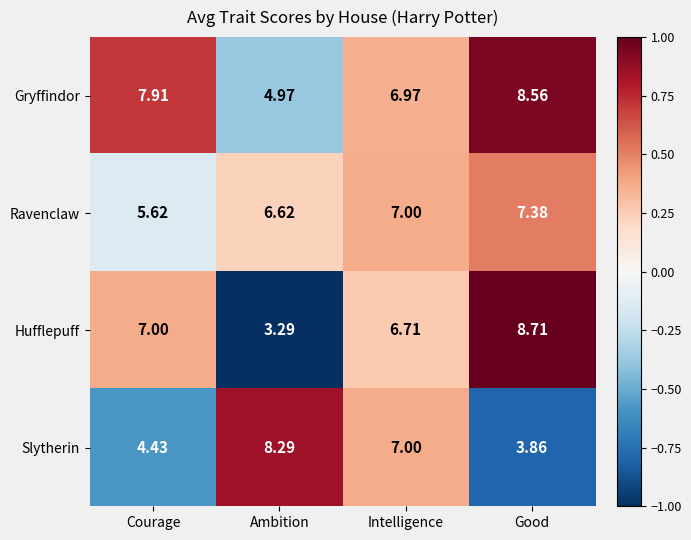

At which label is Gryffindor closest to 6?

Intelligence